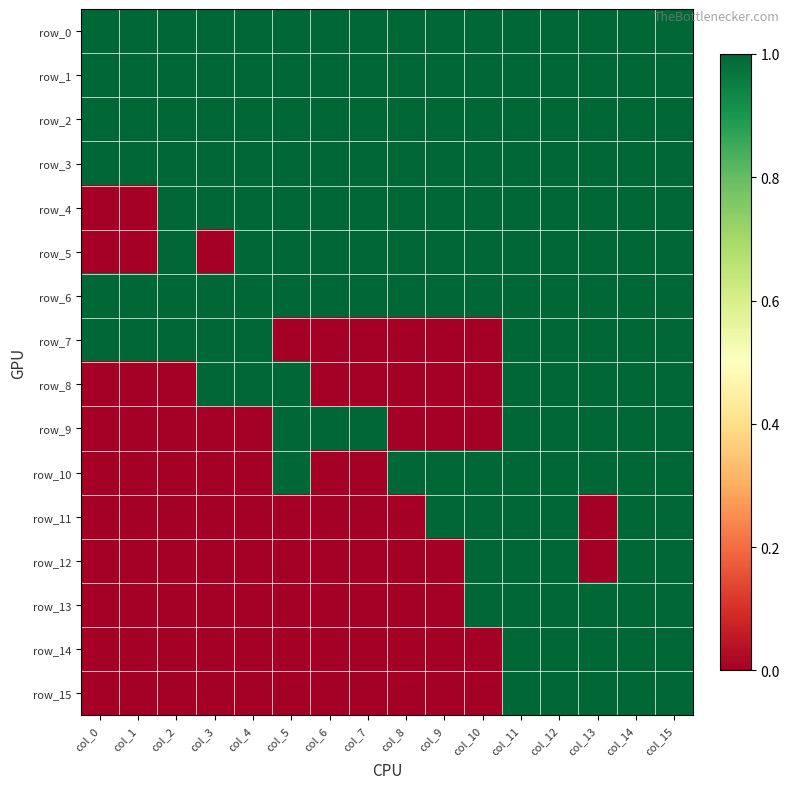

Reading left to right, transcribe all the data shown in this chart.

row_0: 1	1	1	1	1	1	1	1	1	1	1	1	1	1	1	1
row_1: 1	1	1	1	1	1	1	1	1	1	1	1	1	1	1	1
row_2: 1	1	1	1	1	1	1	1	1	1	1	1	1	1	1	1
row_3: 1	1	1	1	1	1	1	1	1	1	1	1	1	1	1	1
row_4: 0	0	1	1	1	1	1	1	1	1	1	1	1	1	1	1
row_5: 0	0	1	0	1	1	1	1	1	1	1	1	1	1	1	1
row_6: 1	1	1	1	1	1	1	1	1	1	1	1	1	1	1	1
row_7: 1	1	1	1	1	0	0	0	0	0	0	1	1	1	1	1
row_8: 0	0	0	1	1	1	0	0	0	0	0	1	1	1	1	1
row_9: 0	0	0	0	0	1	1	1	0	0	0	1	1	1	1	1
row_10: 0	0	0	0	0	1	0	0	1	1	1	1	1	1	1	1
row_11: 0	0	0	0	0	0	0	0	0	1	1	1	1	0	1	1
row_12: 0	0	0	0	0	0	0	0	0	0	1	1	1	0	1	1
row_13: 0	0	0	0	0	0	0	0	0	0	1	1	1	1	1	1
row_14: 0	0	0	0	0	0	0	0	0	0	0	1	1	1	1	1
row_15: 0	0	0	0	0	0	0	0	0	0	0	1	1	1	1	1